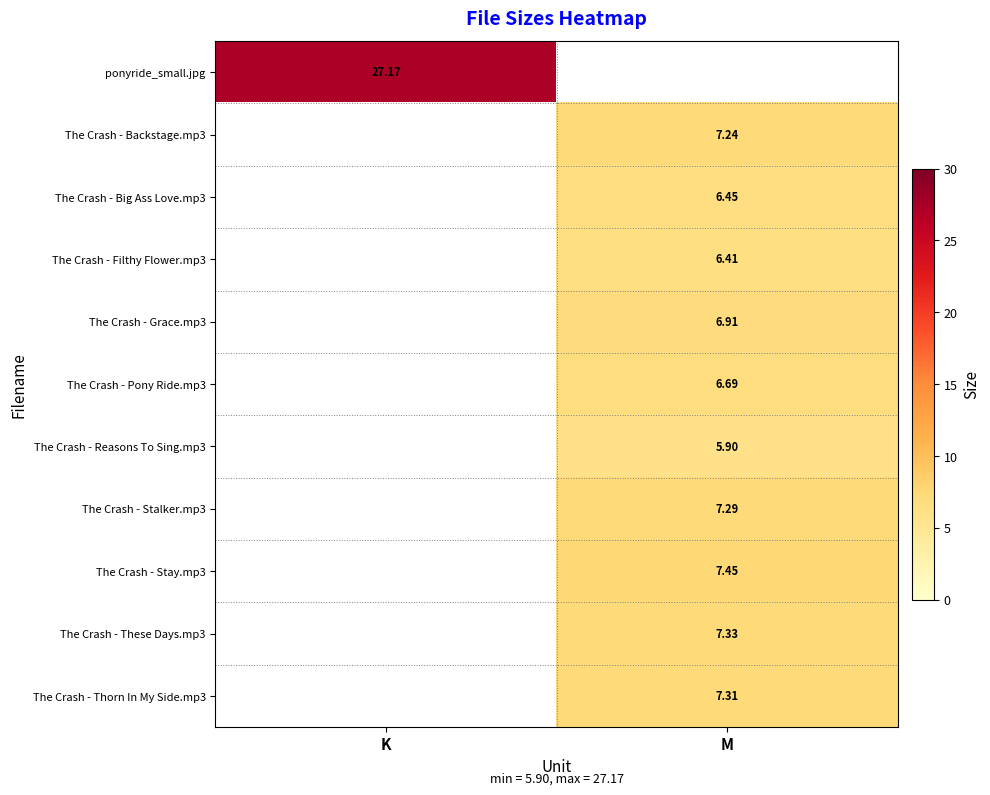

At how many categories does at least one series exceed 11?

1